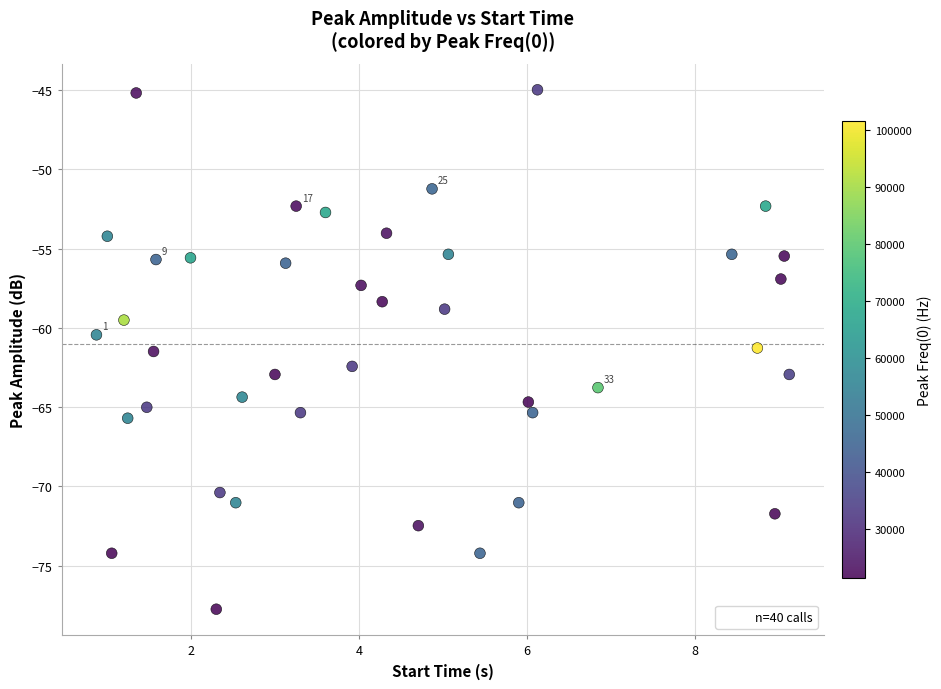

What is the range of Y values (max minus min)?

32.8